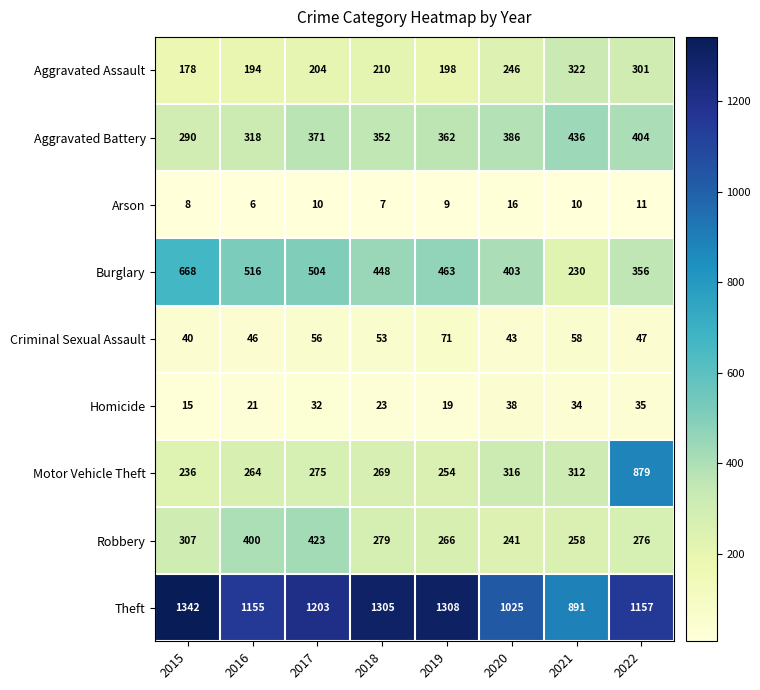

True or false: Homicide has a value of 14 at 2020.

False